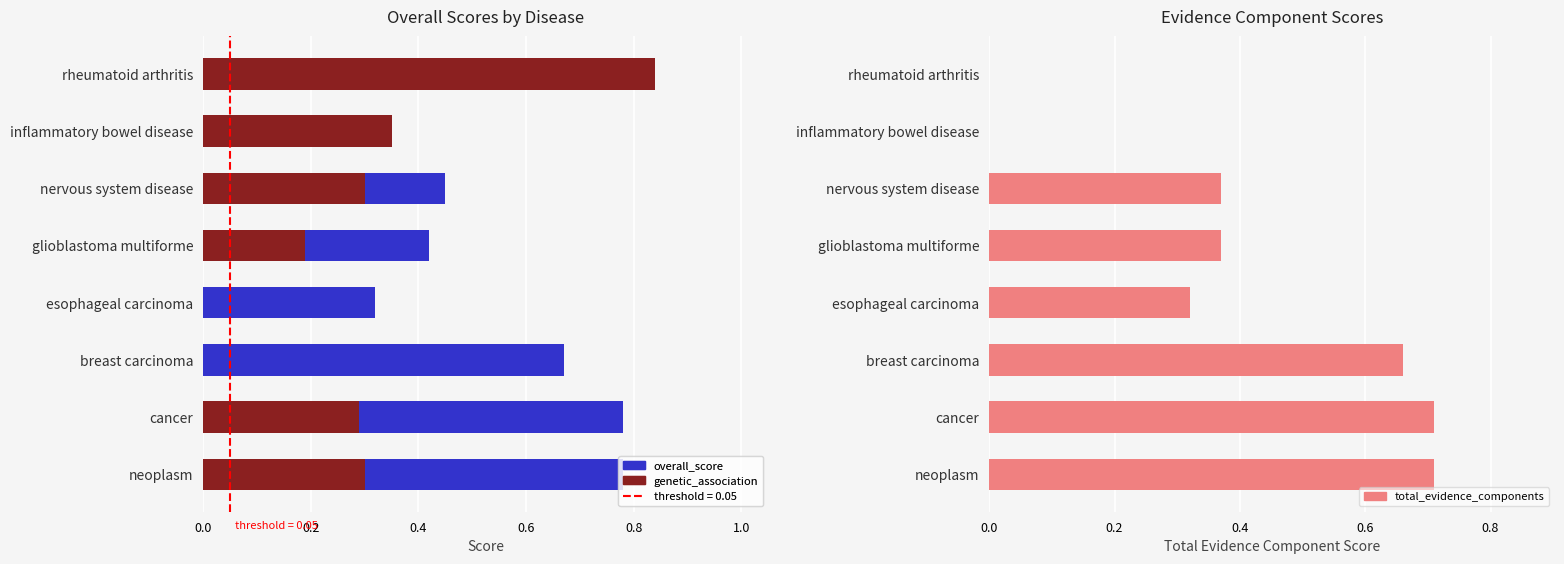

What is the average value of the total_evidence_components series?

0.4